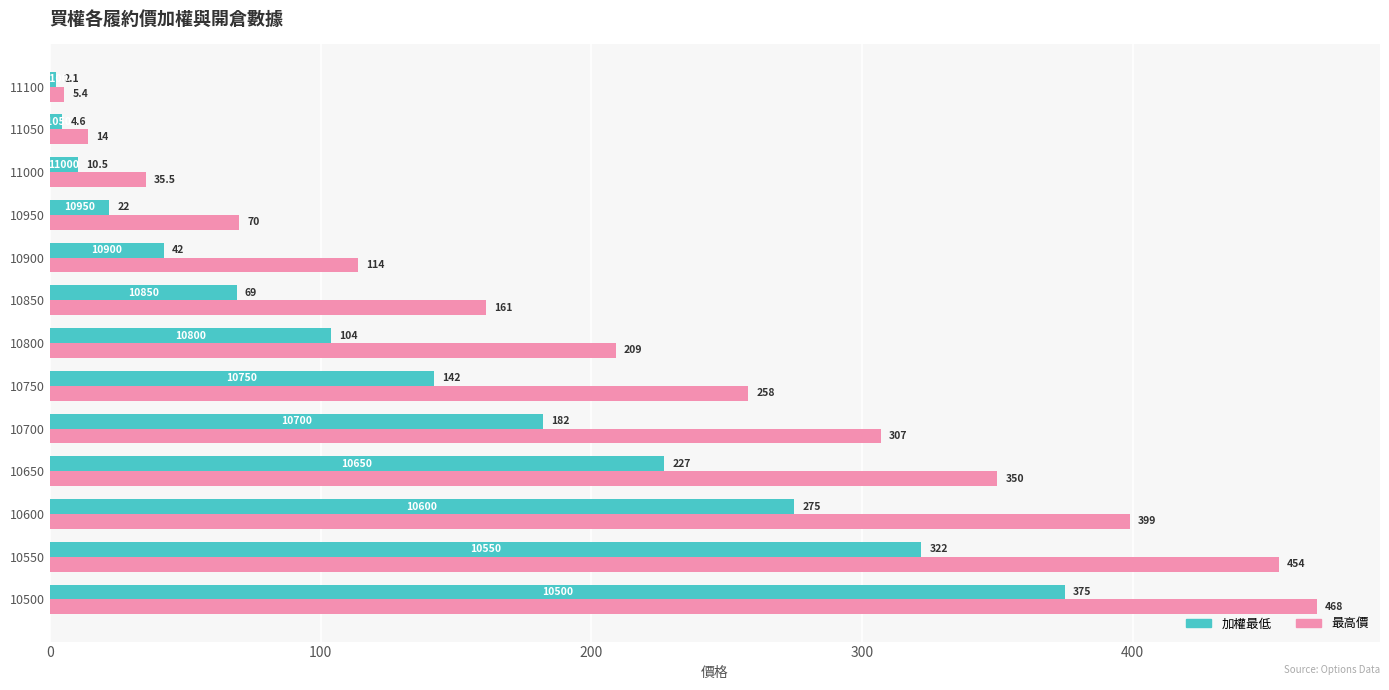

What is the spread (max minus min) of values at 10500?

93.0